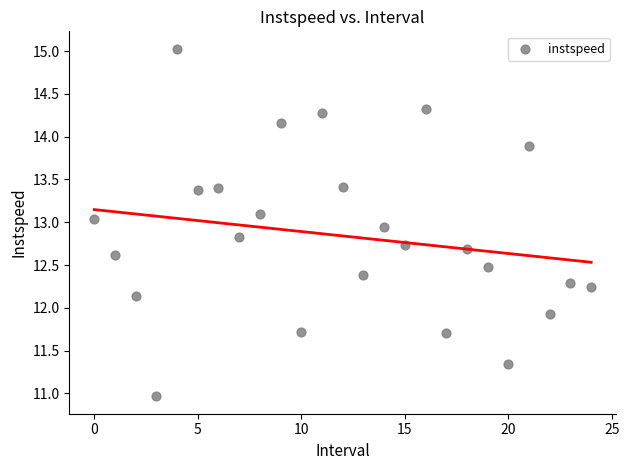

What Y value in the scatter plot is closest to 12?

11.9